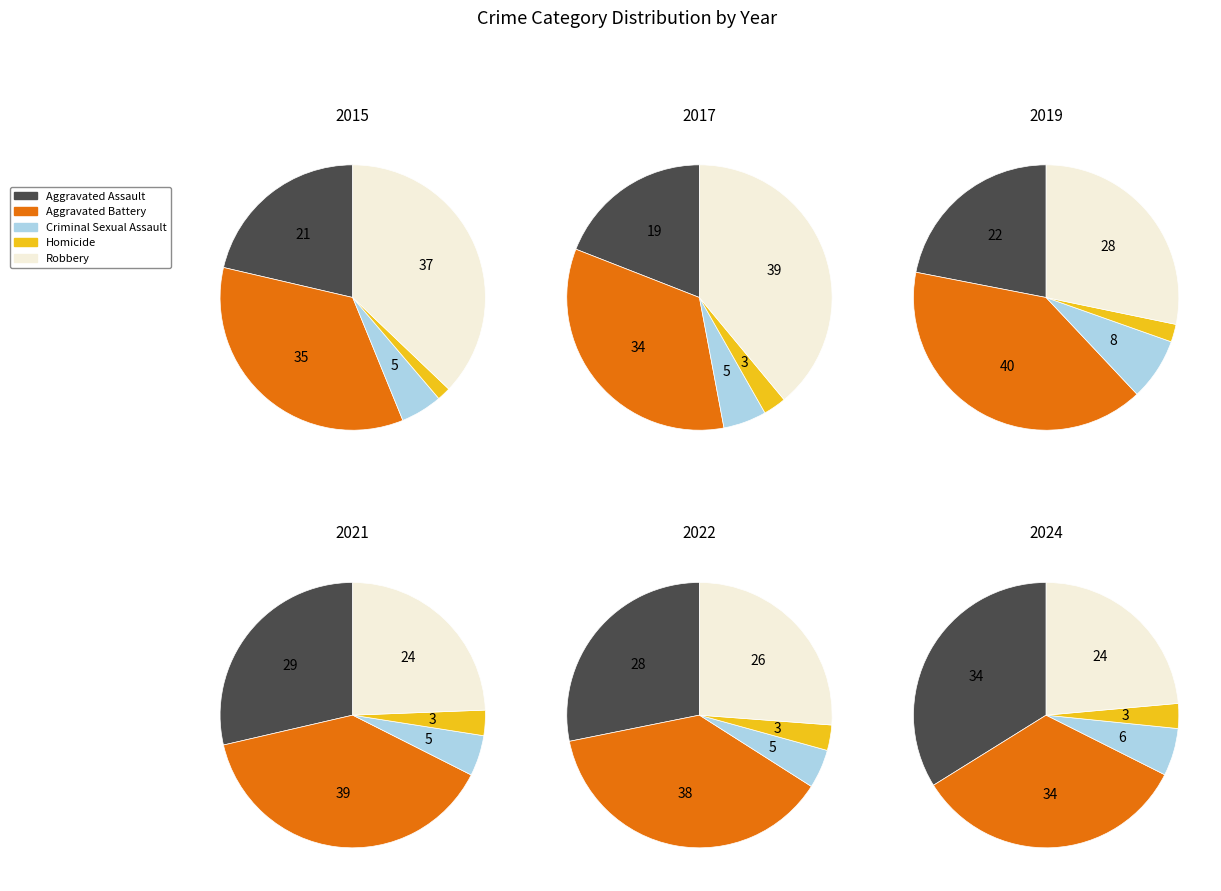

True or false: 3 accounts for 1% of the total.

False